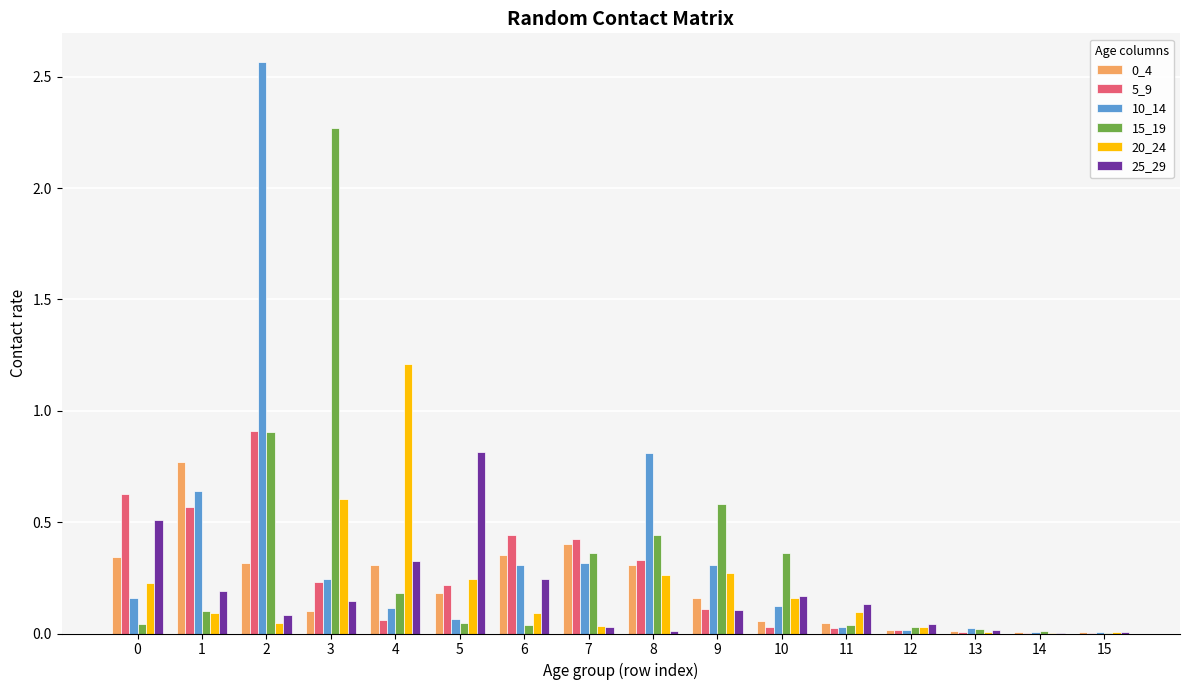

Is the value of 15_19 at 3 greater than the value of 0_4 at 12?

Yes